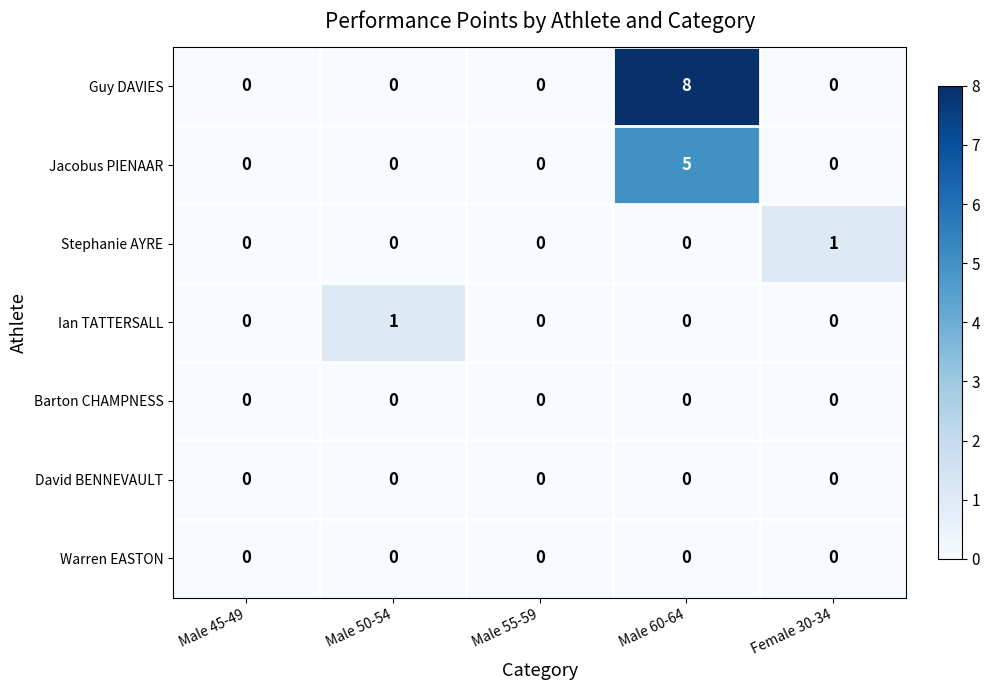

True or false: Guy DAVIES has a value of 0 at Female 30-34.

True